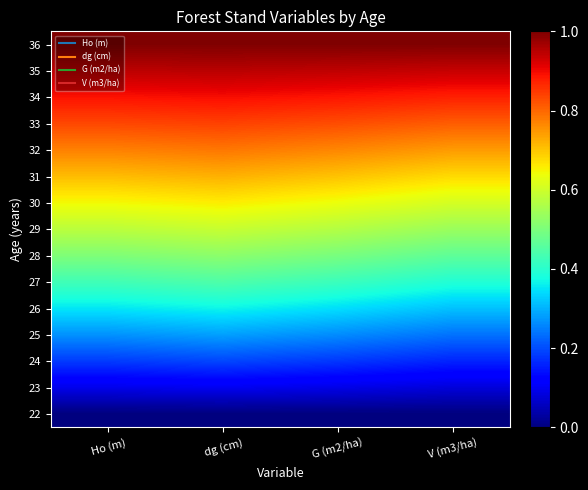

At how many categories does at least one series exceed 0?

4